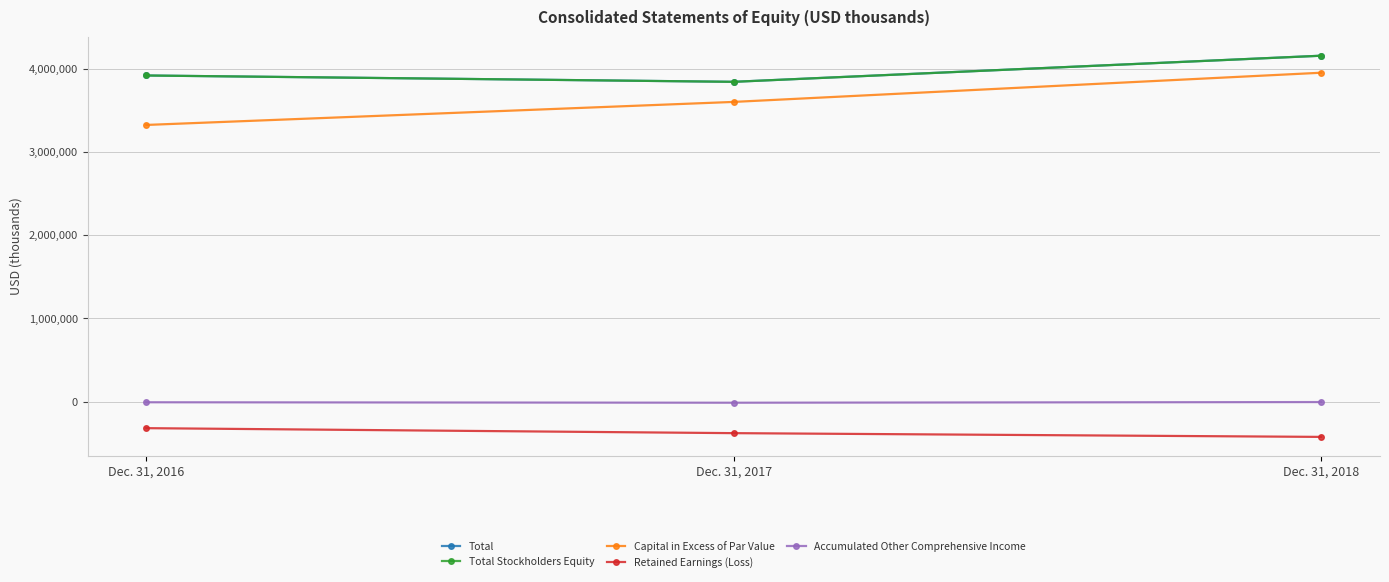

List the labels in order of Total Stockholders Equity value, smallest first.

Dec. 31, 2017, Dec. 31, 2016, Dec. 31, 2018